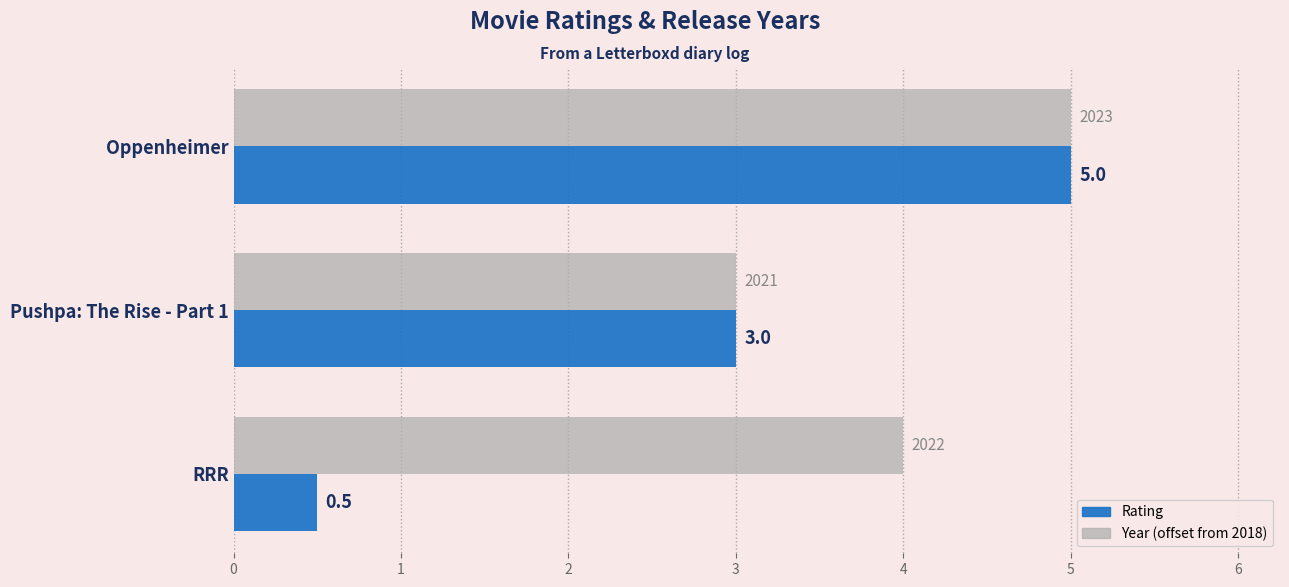

At which category is the sum across all series the highest?

Oppenheimer